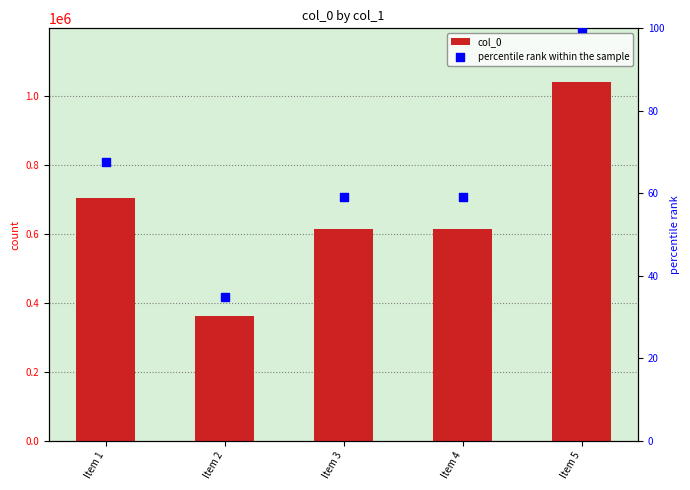

Which series reaches the minimum Y coordinate?

percentile rank within the sample